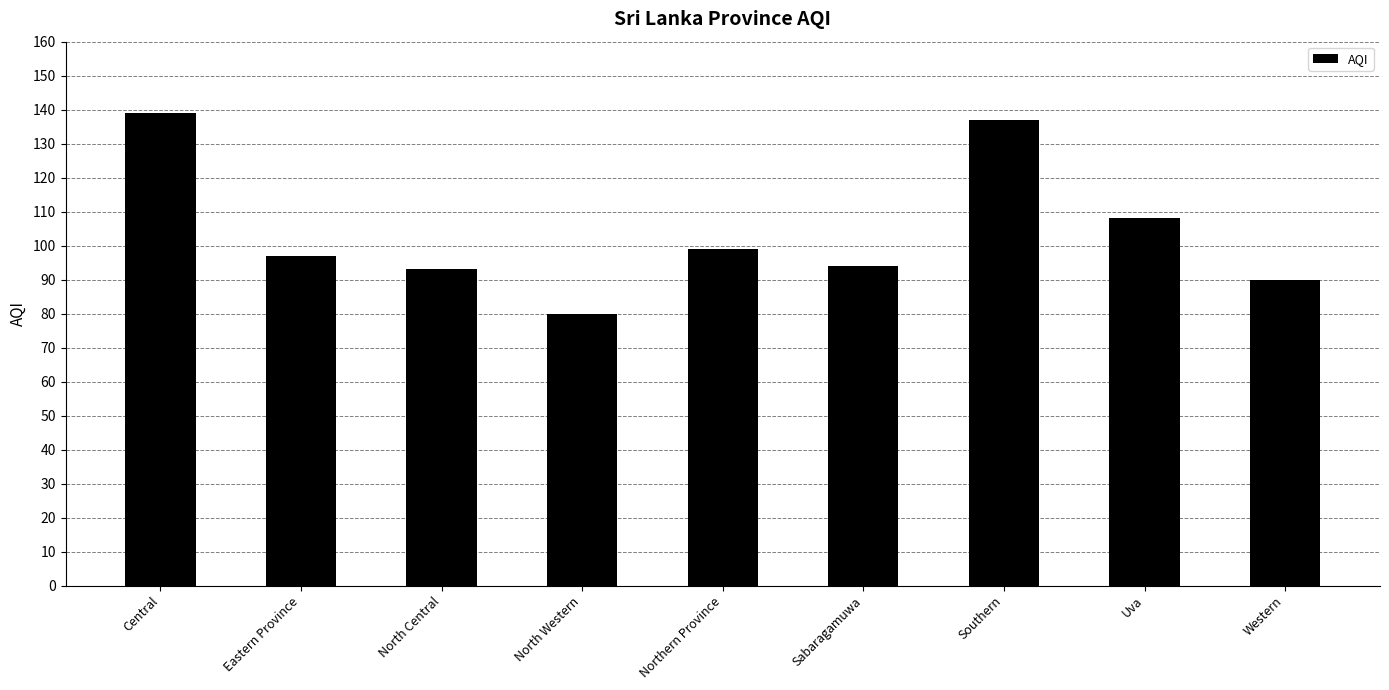

What position from the right is North Central?

7